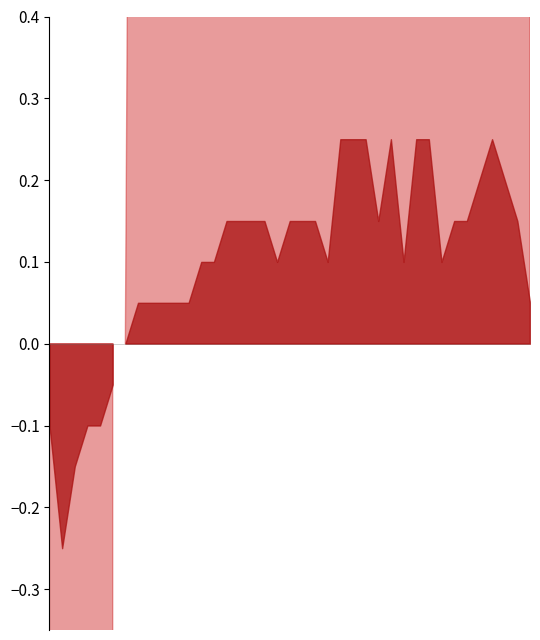

Count the number of categories in the chart.

39